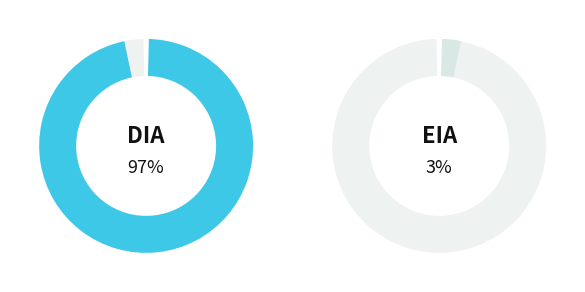

To the nearest percent, what portion does DIA represent?

97%